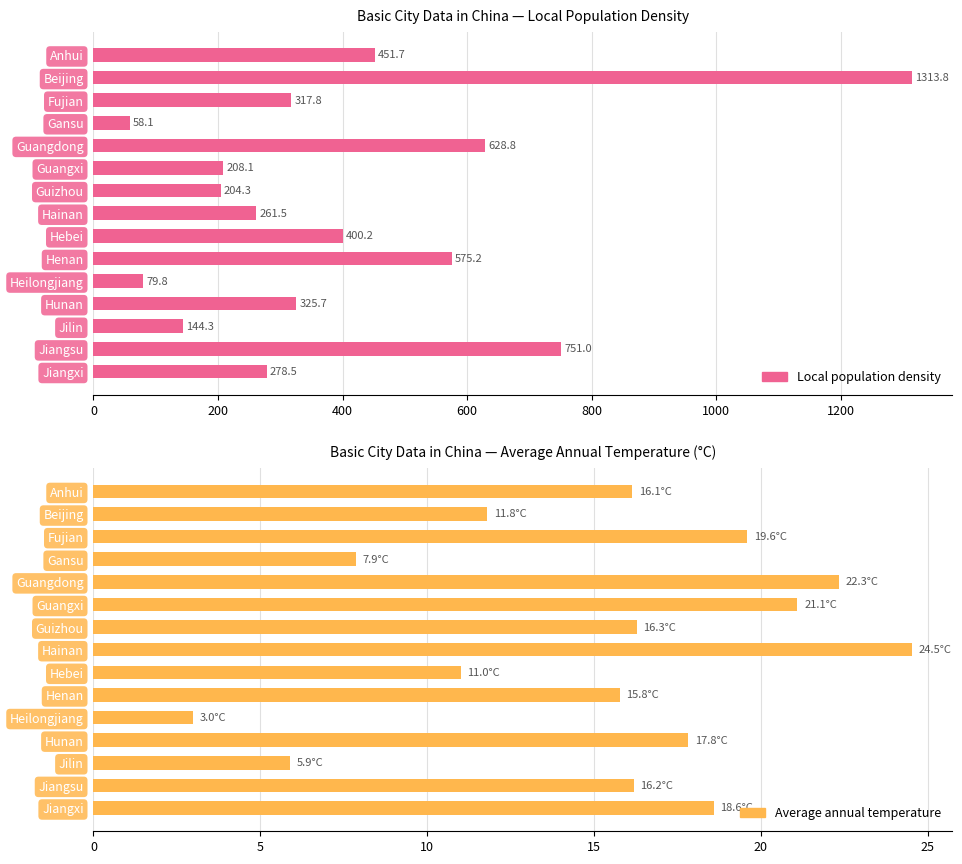

What are all the series names shown in the legend?

Local population density, Average annual temperature